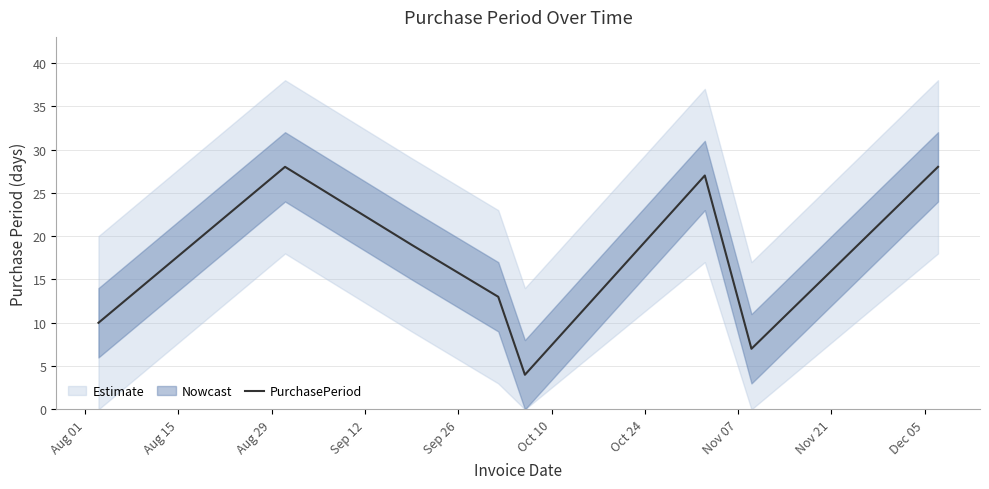

What is the lowest value of the PurchasePeriod series?

4